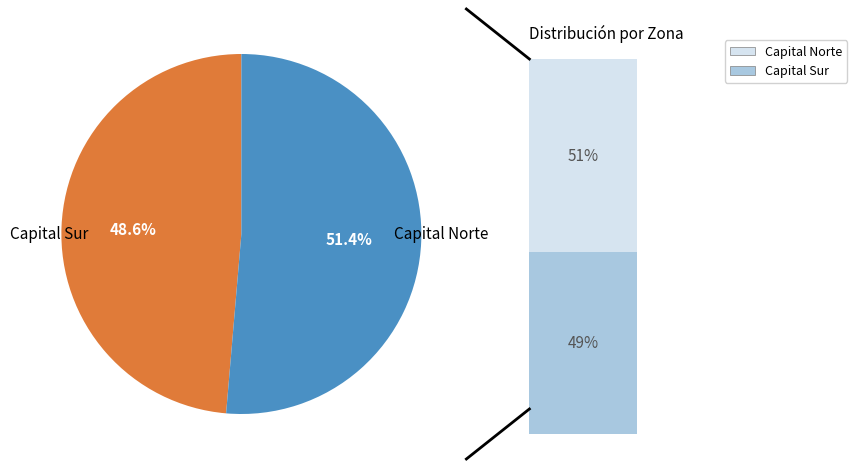

How many segments does this pie chart have?

2